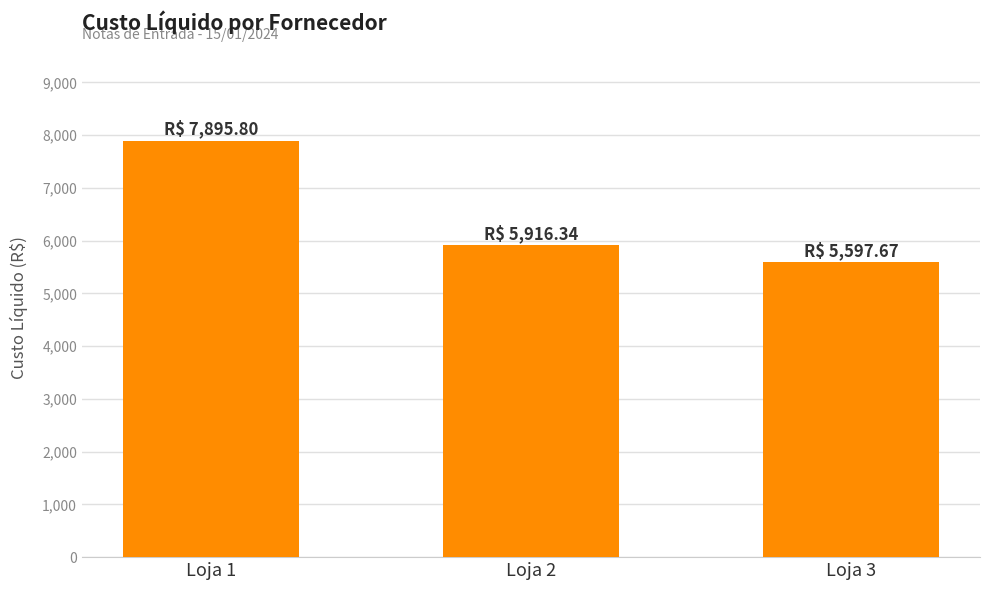

Does the chart contain any negative values?

No